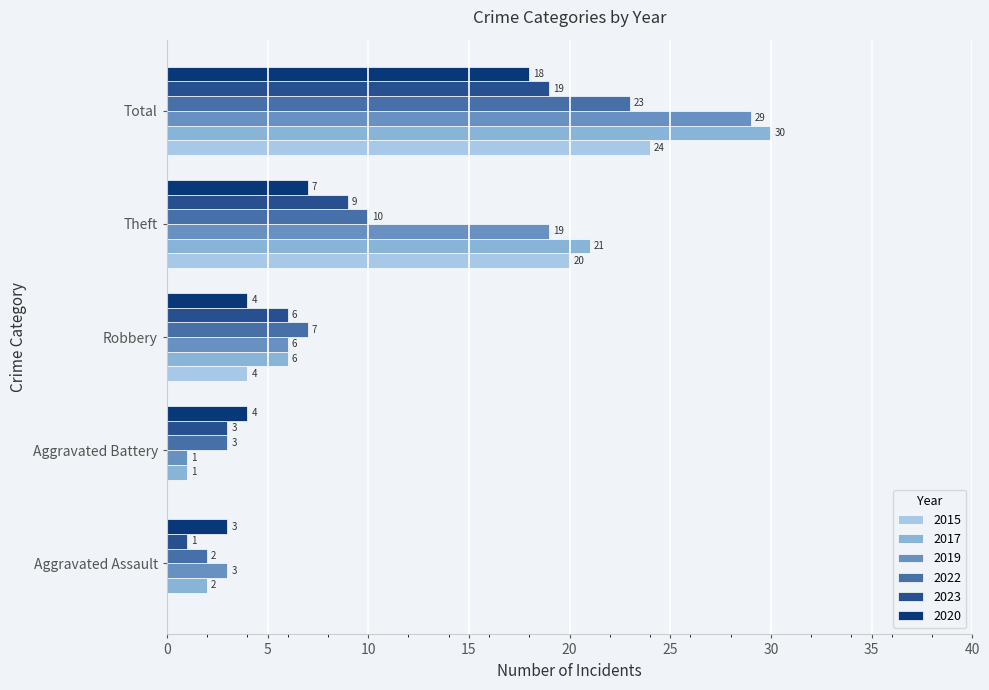

How many data points does each series have?

5